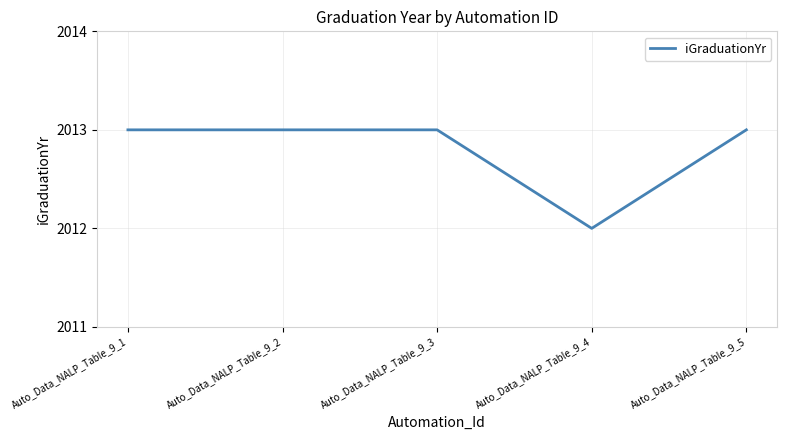

Reading left to right, list all the values displayed in this chart.

2013	2013	2013	2012	2013